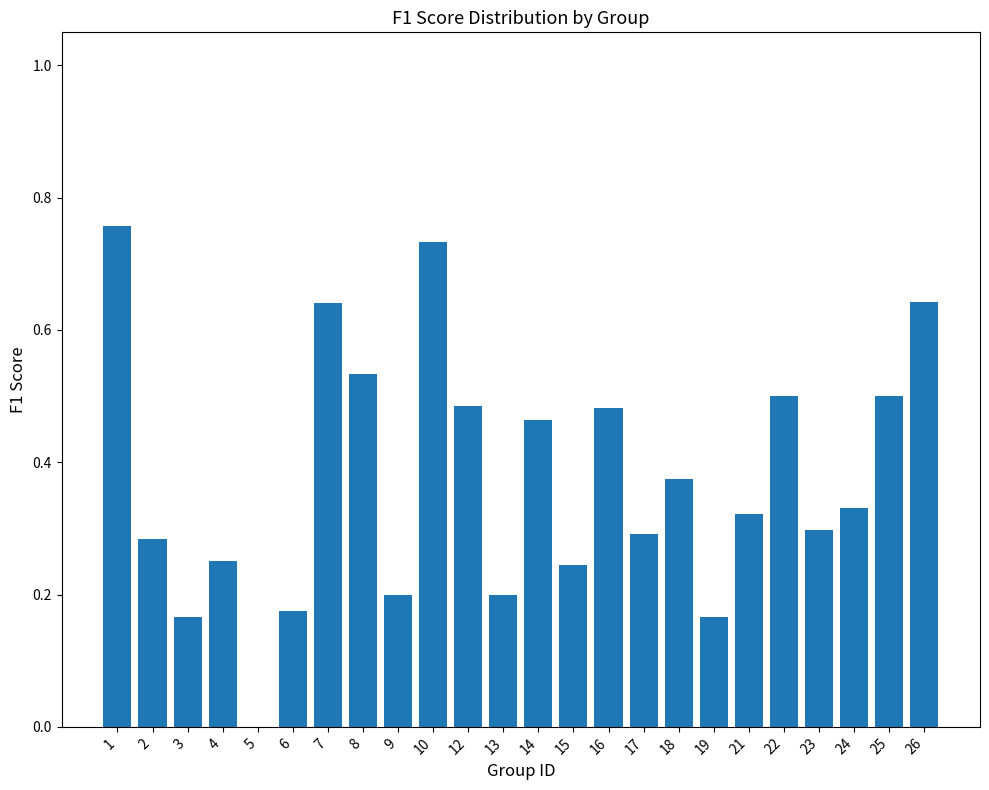

True or false: the data shows 0.3 at 2.

True